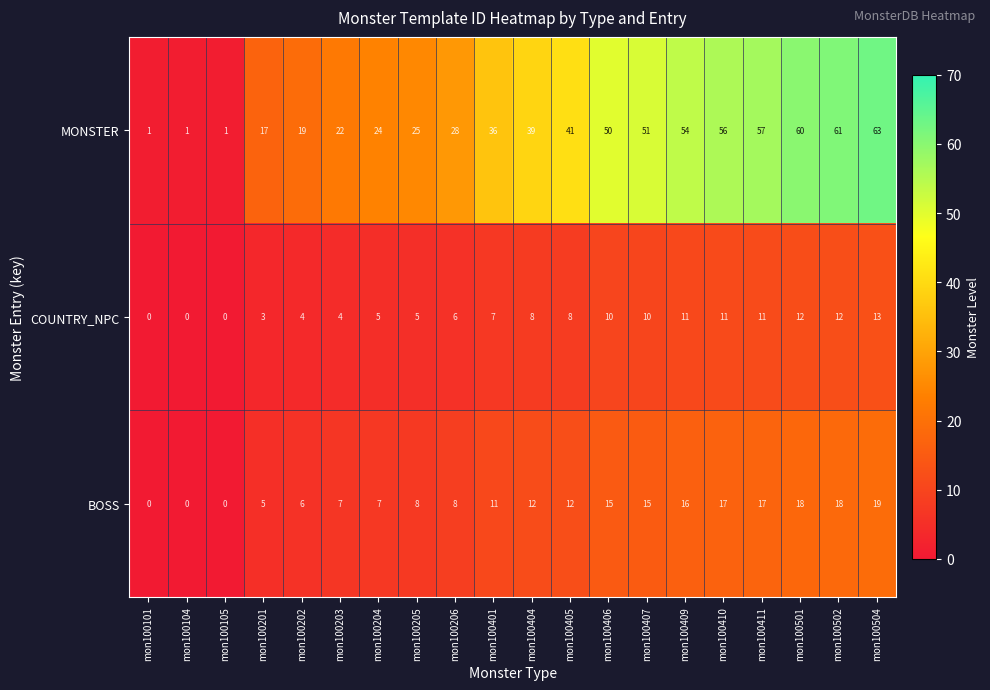

Which series has the widest spread of values?

MONSTER